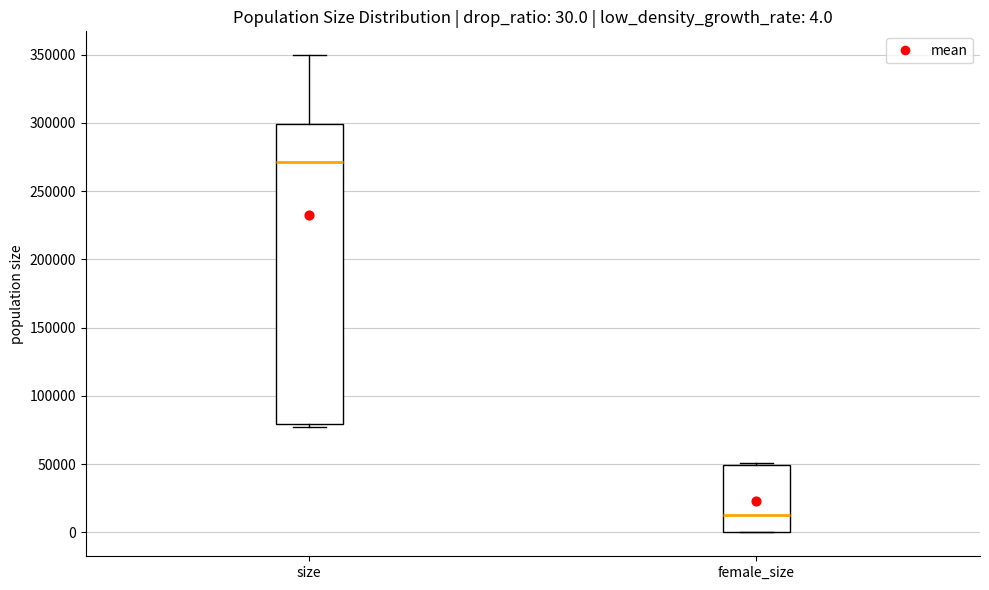

Which box is the tallest, from its lower edge to its upper edge?

size